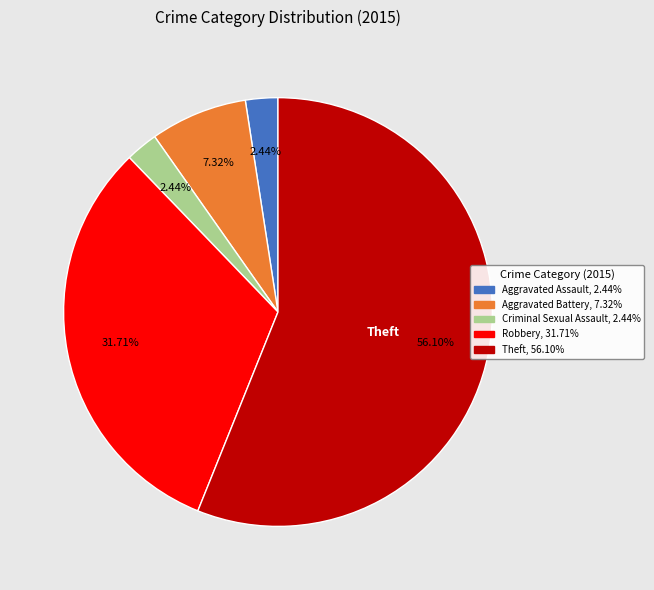

Is it true that Criminal Sexual Assault is 2% of the pie?

True